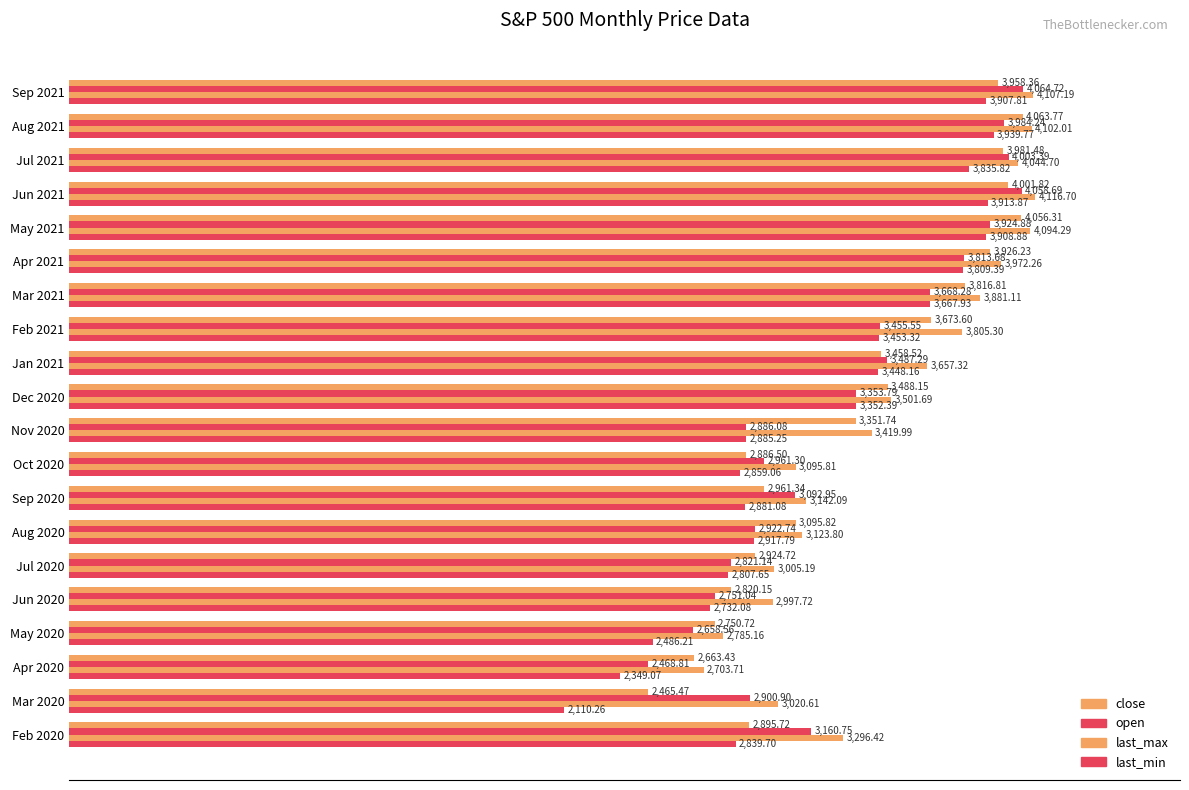

How many values in the last_max series exceed 3501?

10